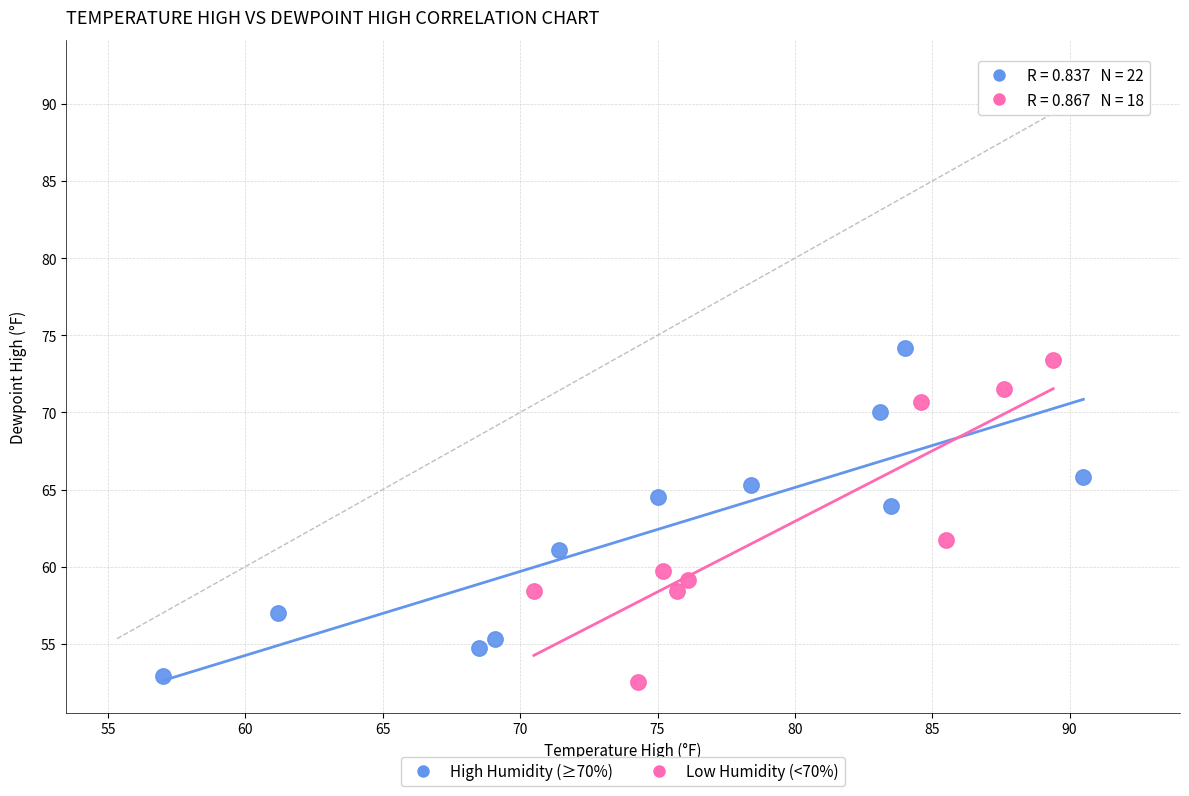

What are all the series names shown in the legend?

High Humidity (≥70%), Low Humidity (<70%)